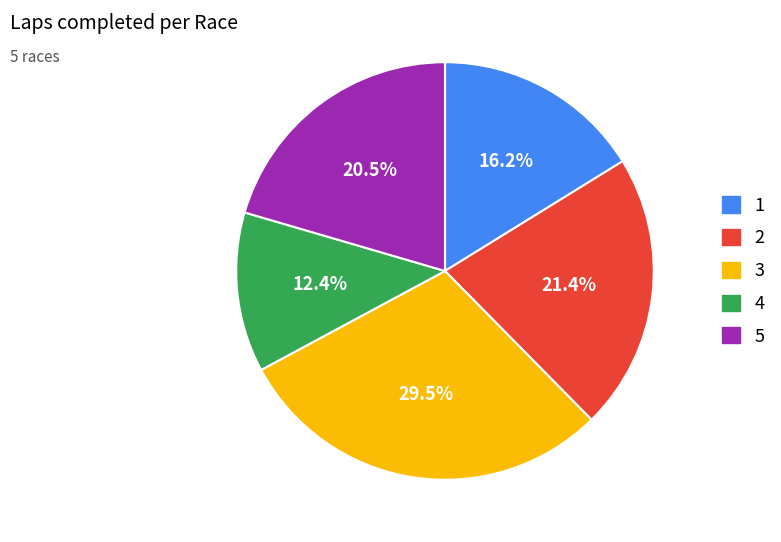

Rank the categories by value from lowest to highest.

4, 1, 5, 2, 3